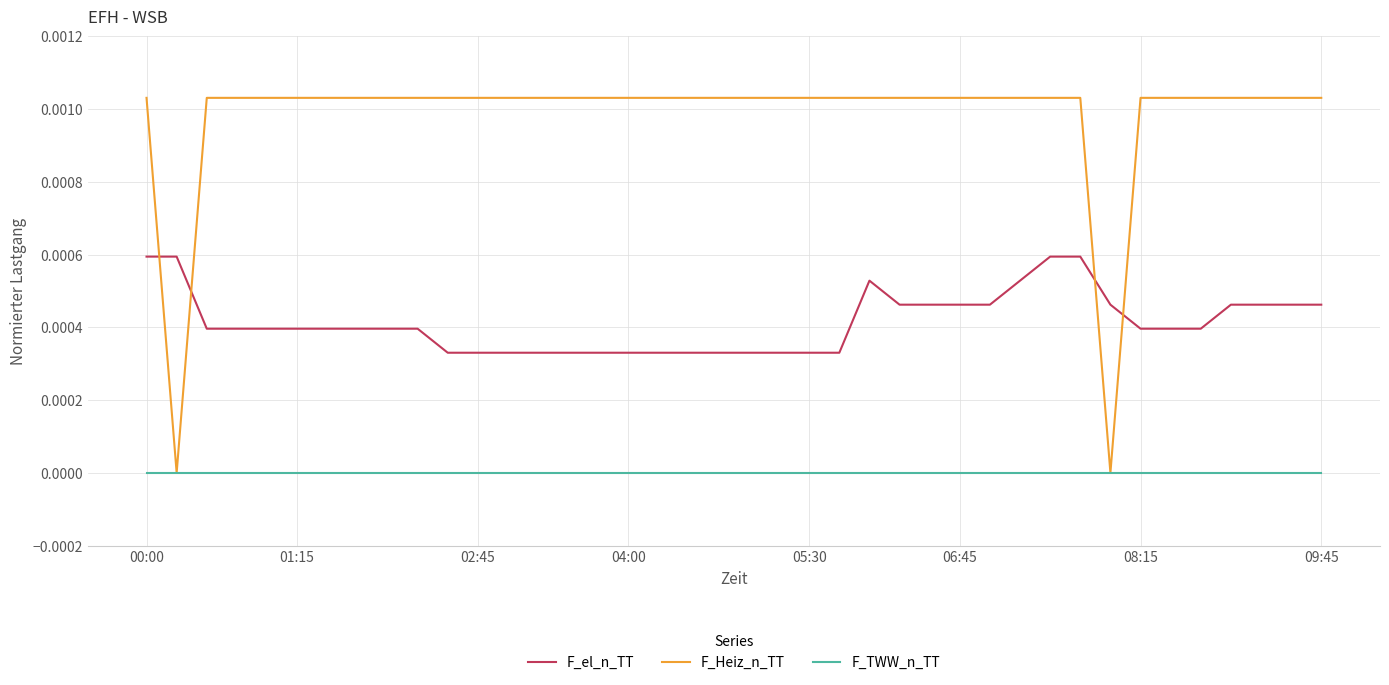

Which series has the largest total across all categories?

F_Heiz_n_TT